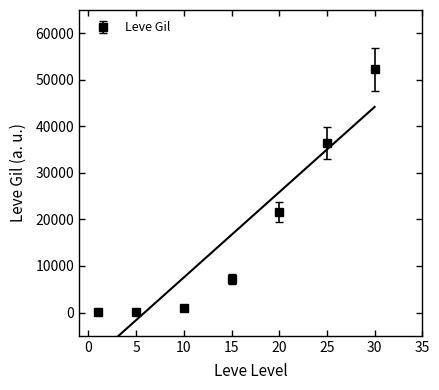

True or false: Leve Gil has a value of 16853.5 at 30.

False